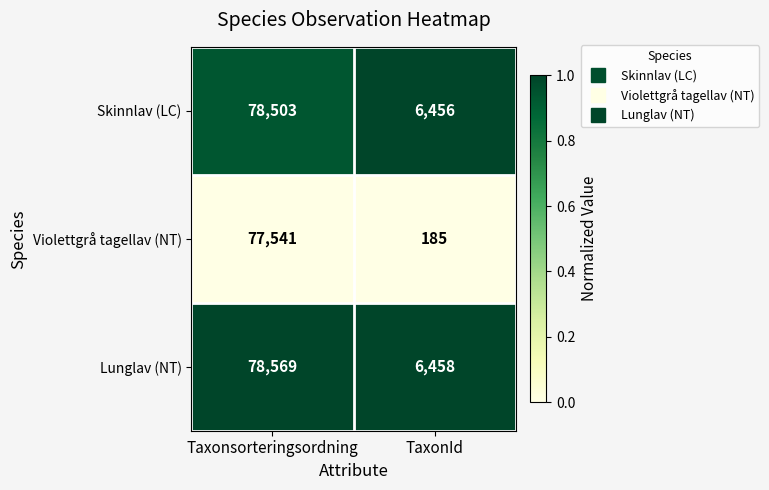

Which category has the lowest value in the Violettgrå tagellav (NT) series?

TaxonId